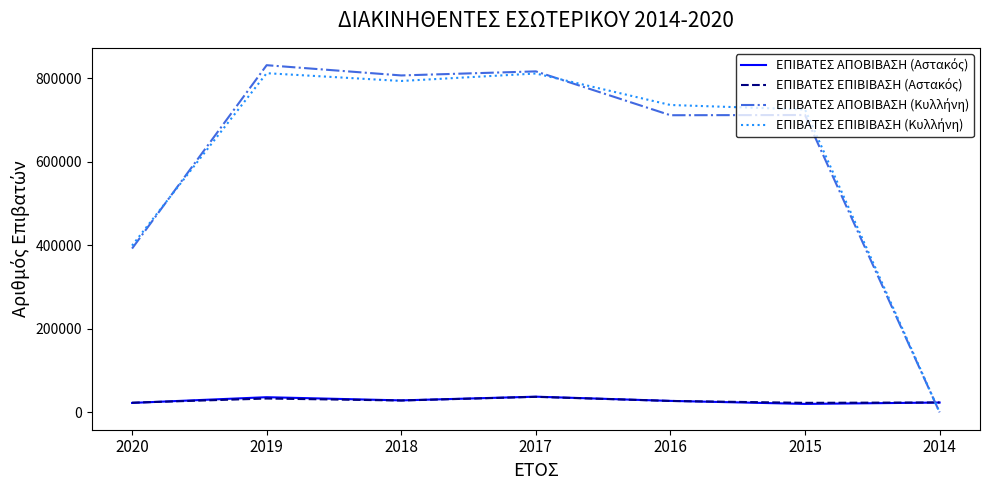

What is the greatest value displayed?

831272